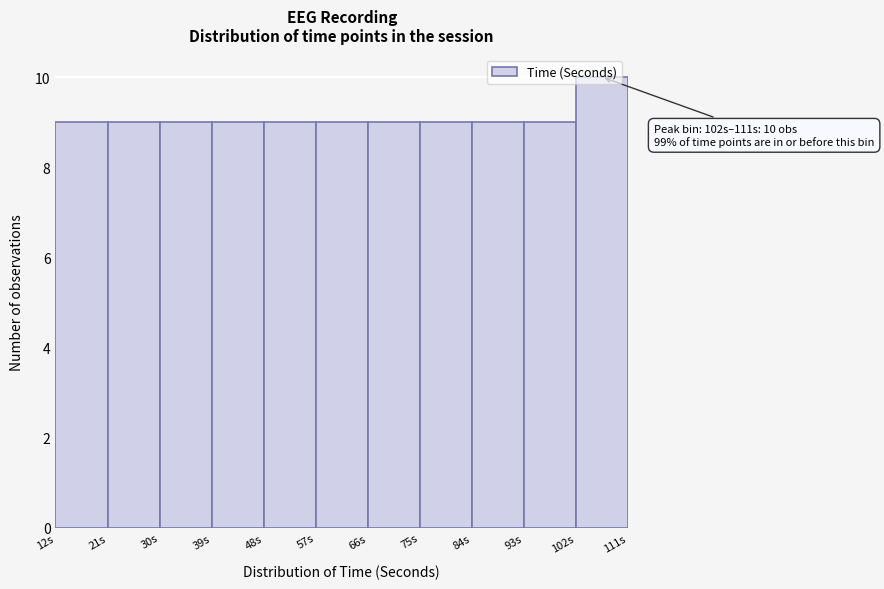

Over which range of the x-axis is the bar tallest?

102 to 111